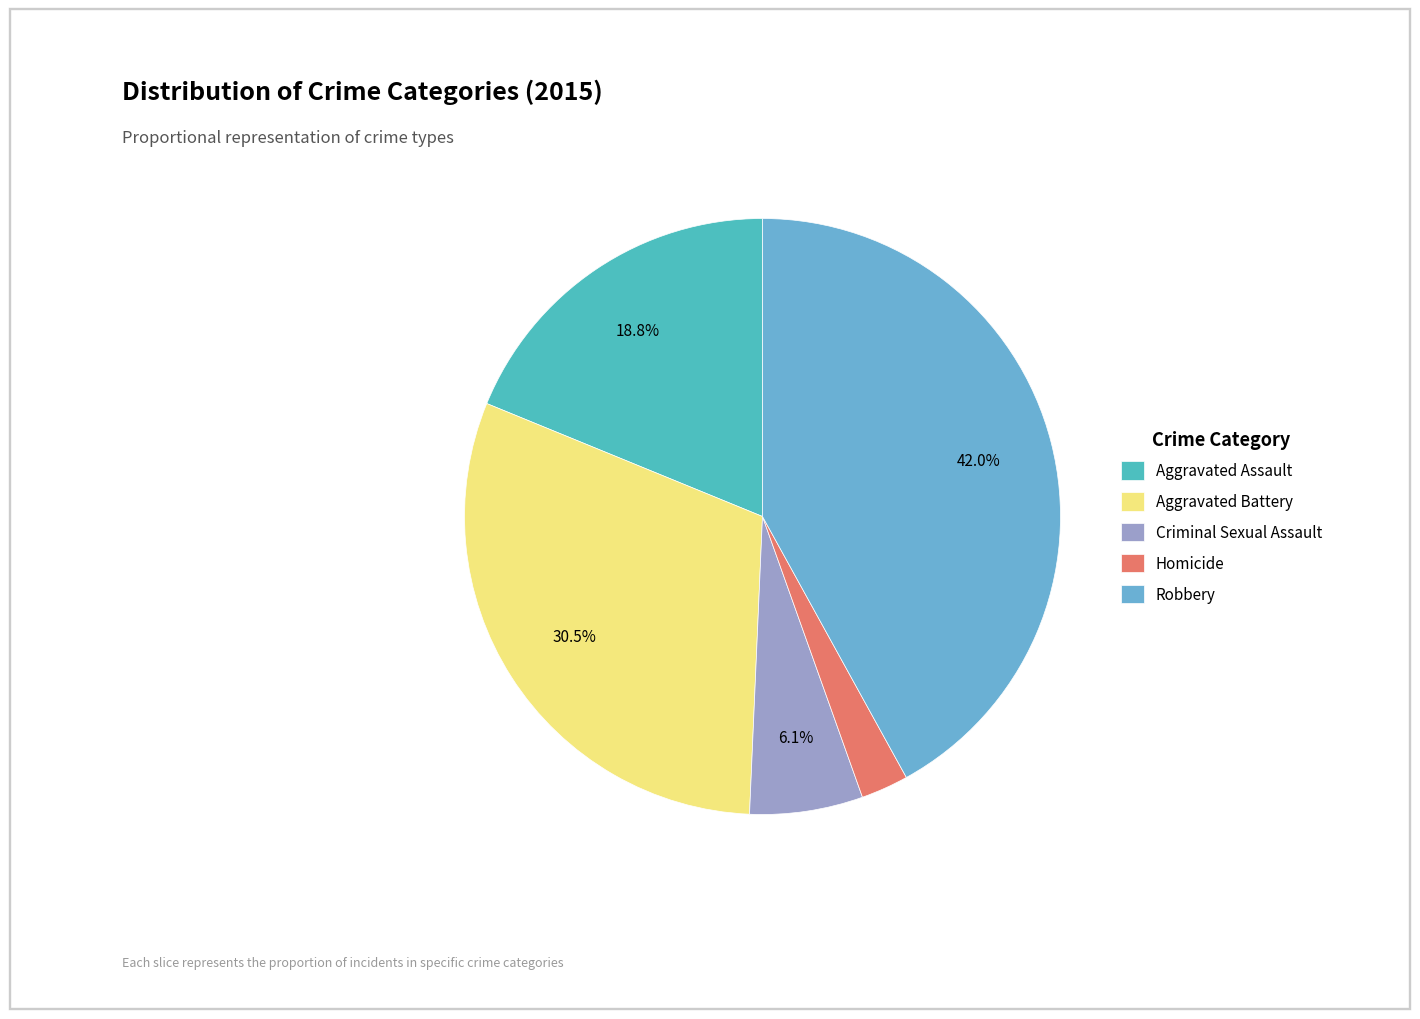

True or false: Homicide accounts for 13% of the total.

False